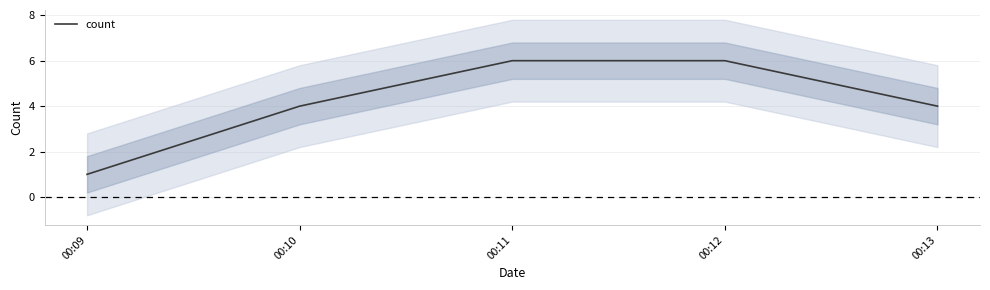

True or false: there are more than 2 points higher than both neighbors.

False